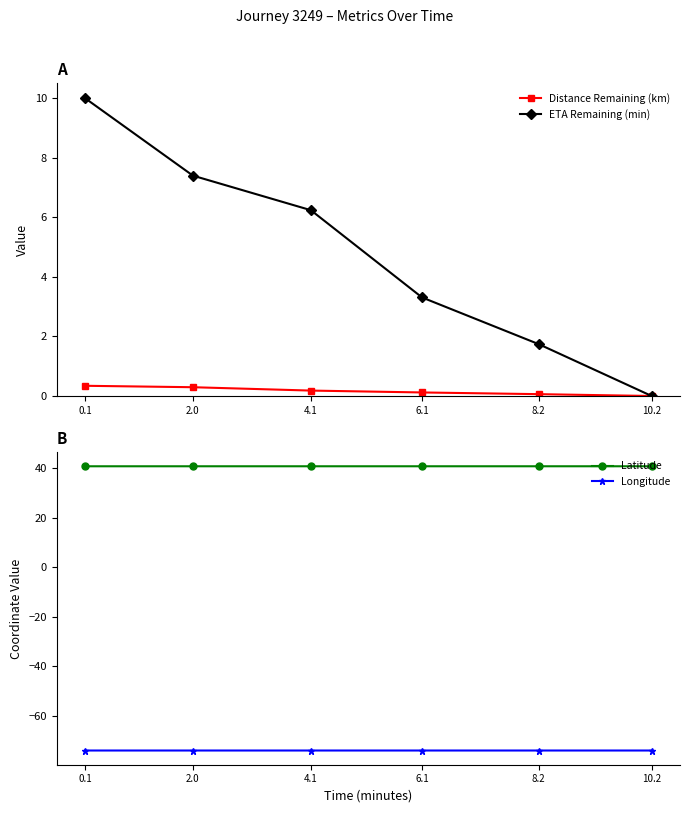

What is the label of the 1st point from the right?

10.2